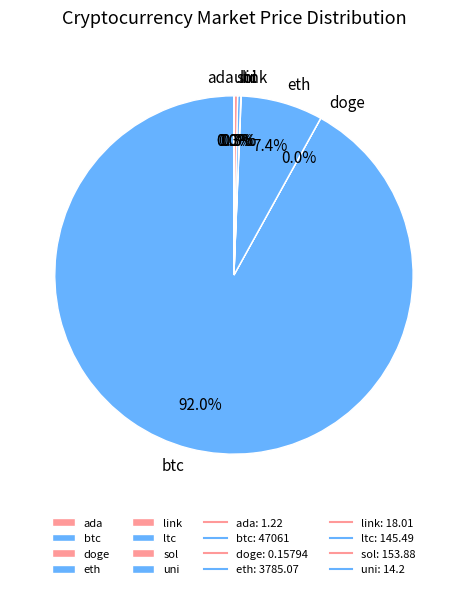

Approximately how many times larger is the value at btc compared to ltc?

323.5